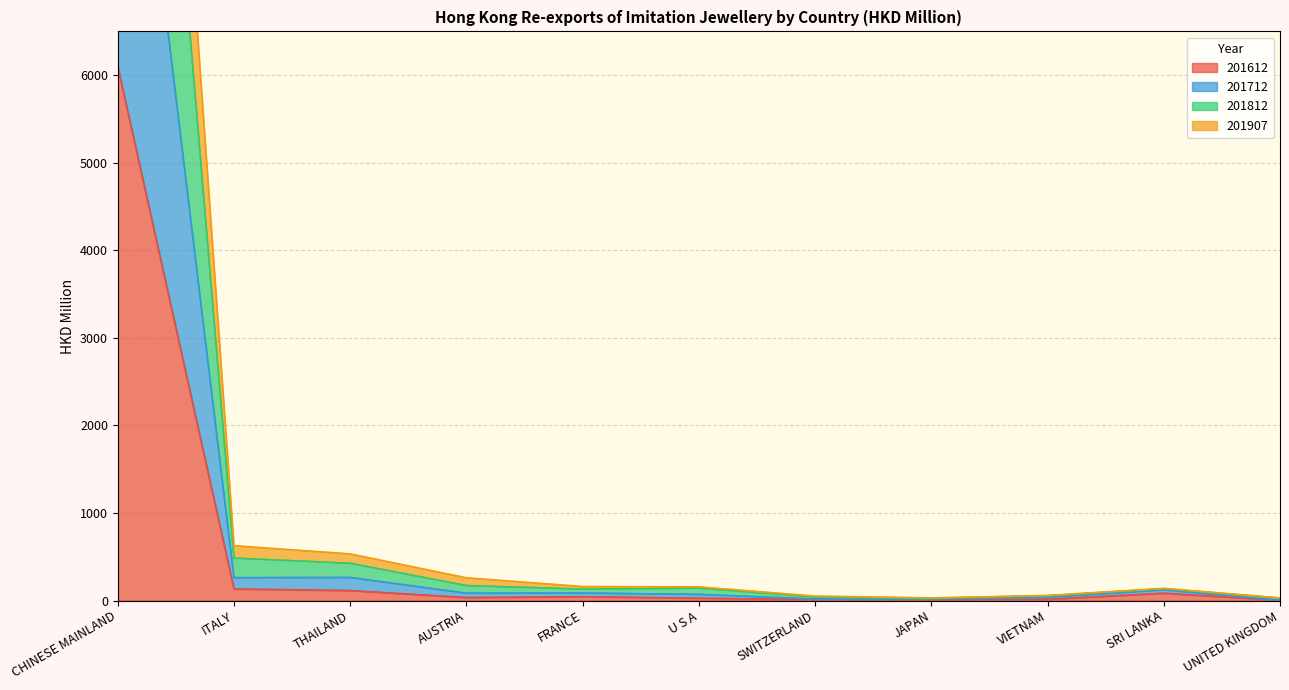

True or false: 201812 and 201907 intersect in this chart.

False